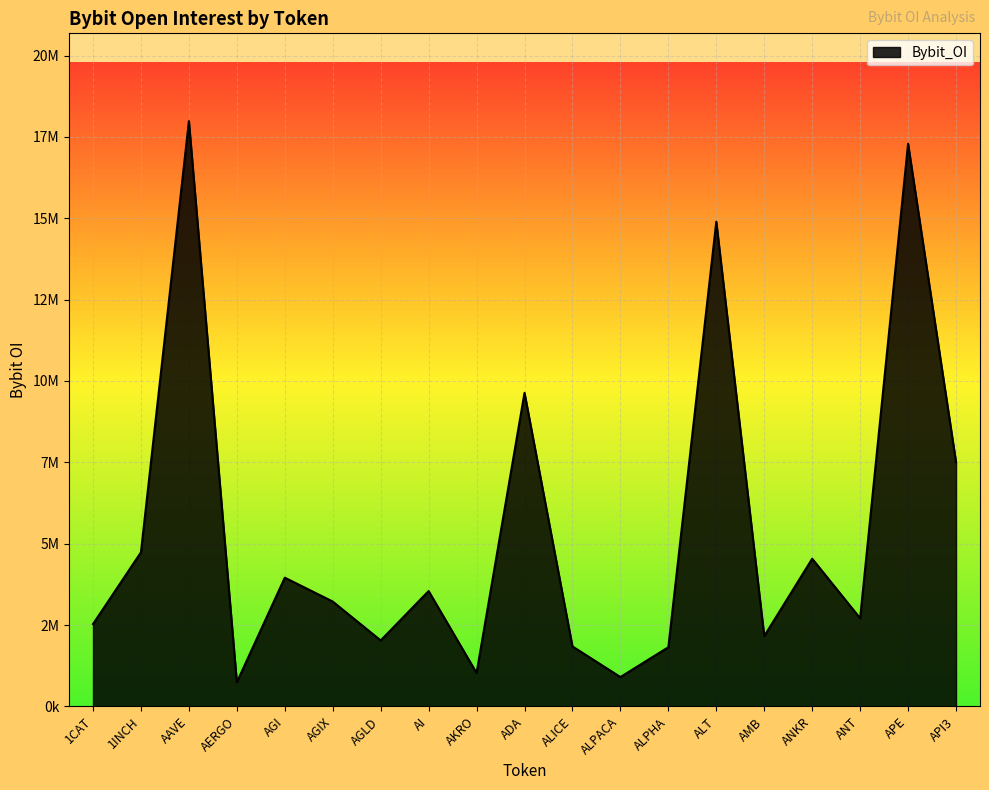

Does the chart have visible grid lines?

Yes